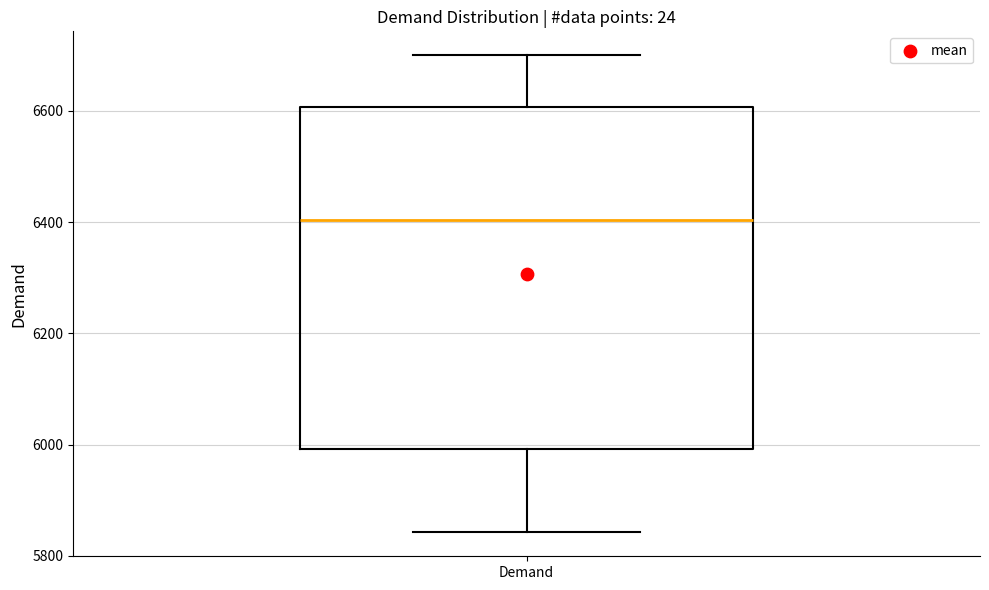

Where does the lower whisker of the box for Demand end on the y-axis? The values are not printed on the chart, so give them approximately, as read against the axis.

5840